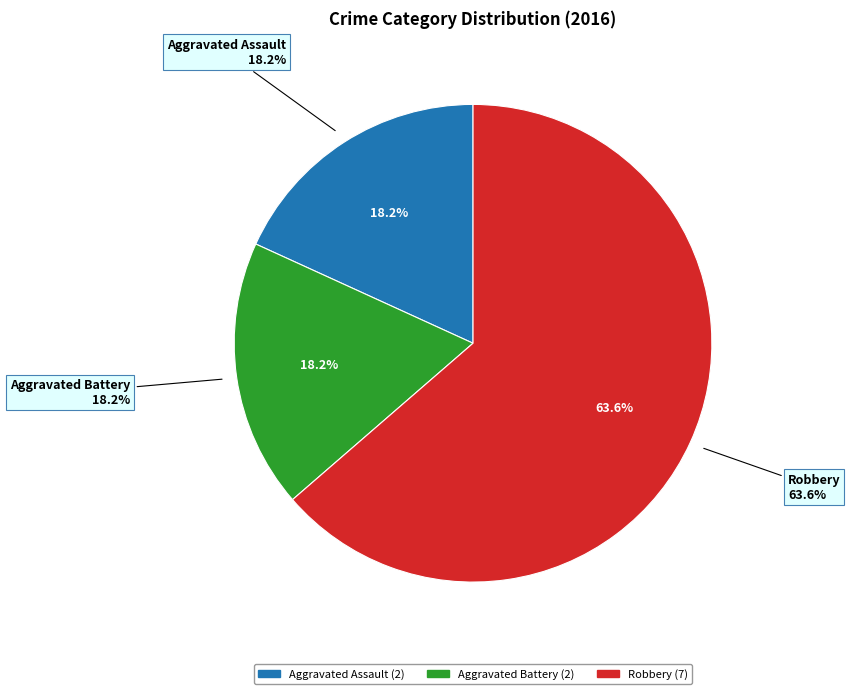

How many slices are in this pie chart?

3